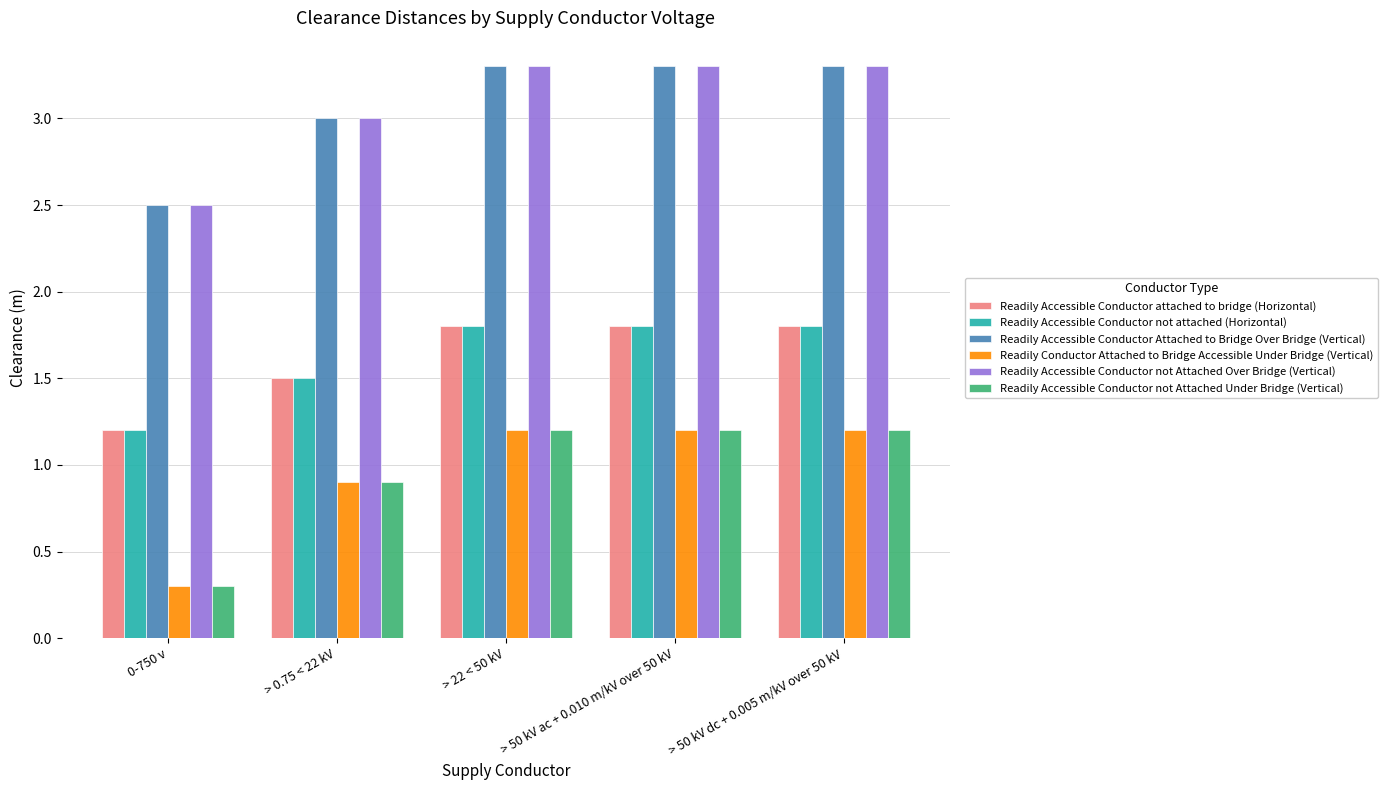

What is the approximate value of Readily Accessible Conductor not Attached Over Bridge (Vertical) at > 0.75 < 22 kV?

3.0